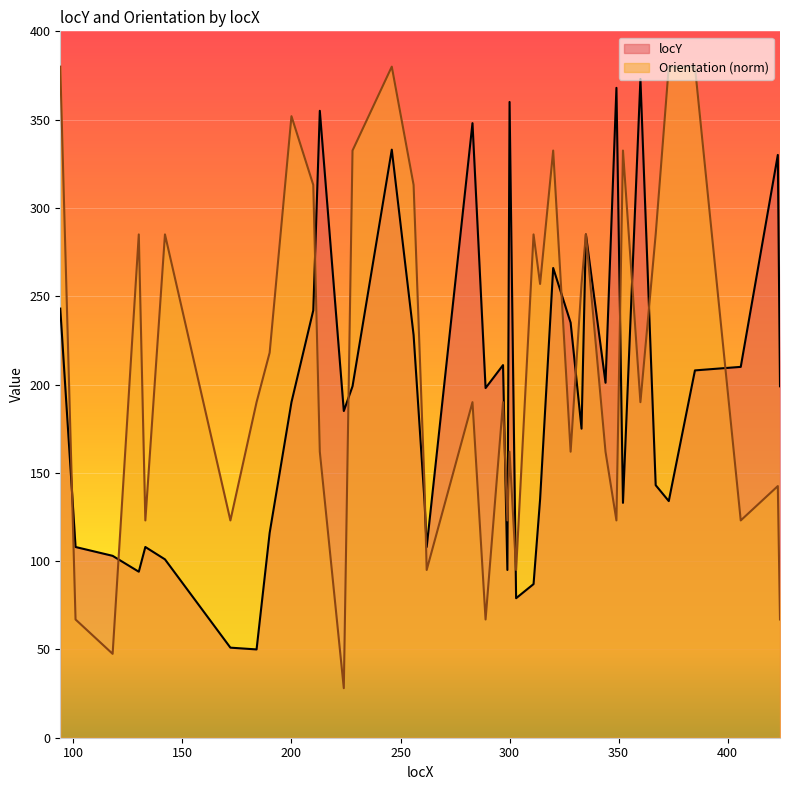

Where is the first local maximum for Orientation?

130